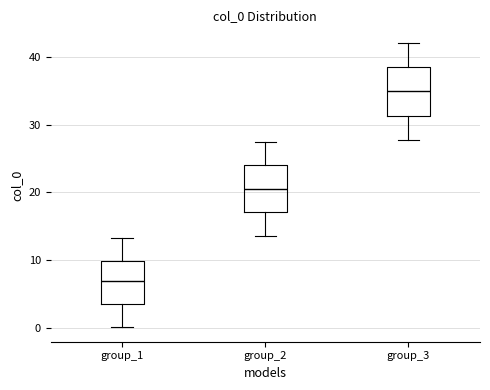

Which box has the highest median line?

group_3